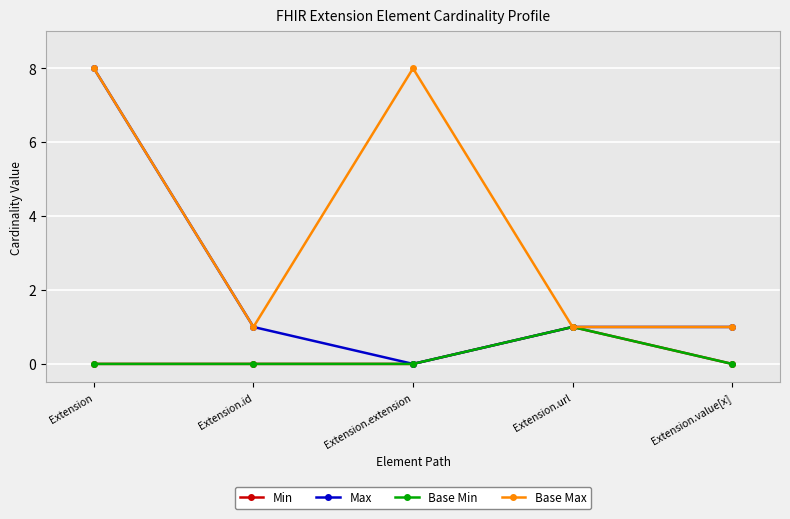

Which category has the highest value across all series?

Extension